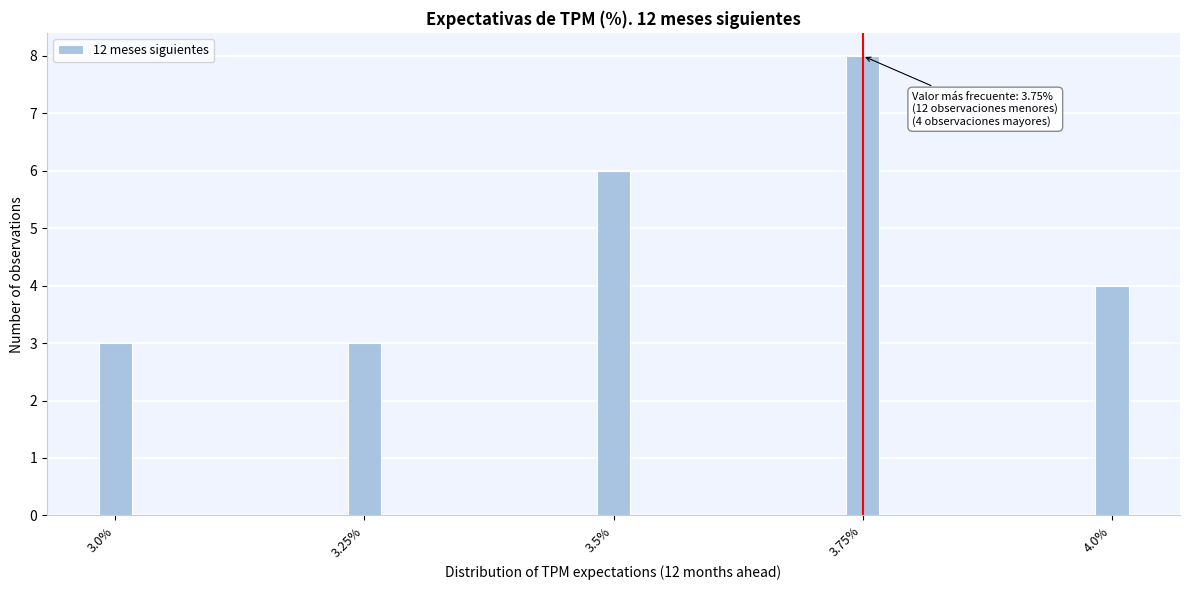

Reading right to left, extract all data points from this chart.

4.0%=4	3.75%=8	3.5%=6	3.25%=3	3.0%=3